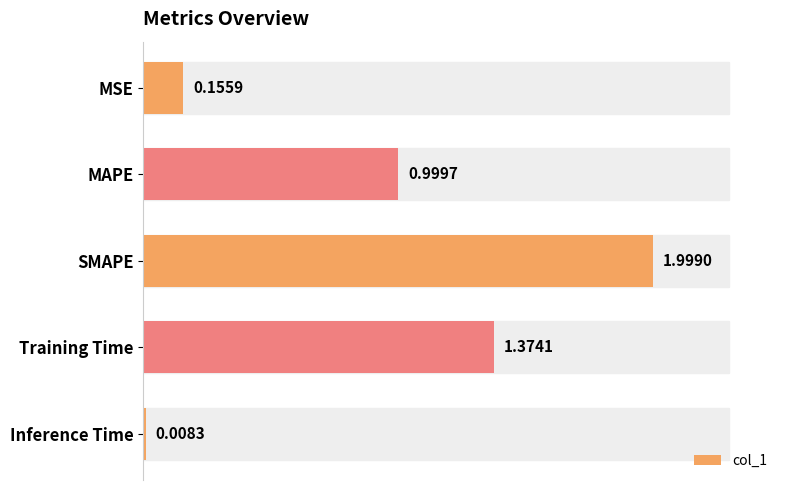

How many bars are there in total?

5